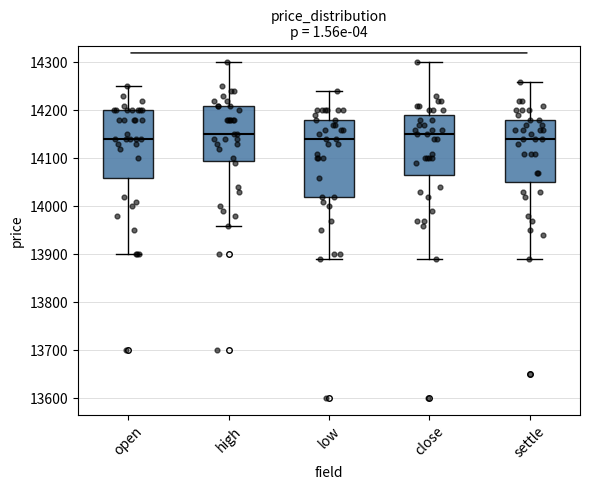

Where is the upper edge of the box for close on the y-axis? The values are not printed on the chart, so give them approximately, as read against the axis.

14190